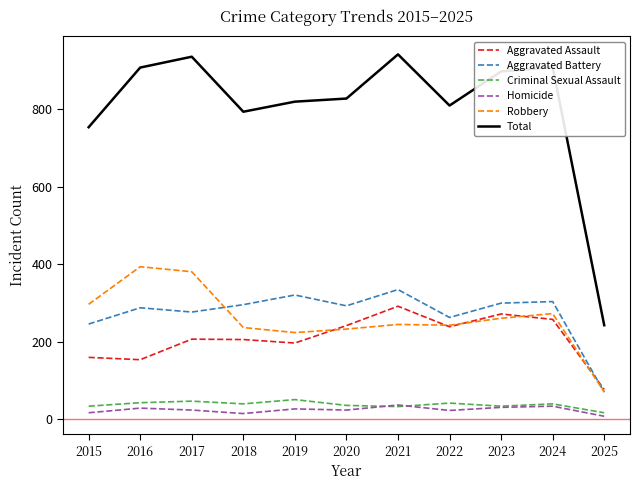

Between 2015 and 2025, which series saw the biggest shift?

Total